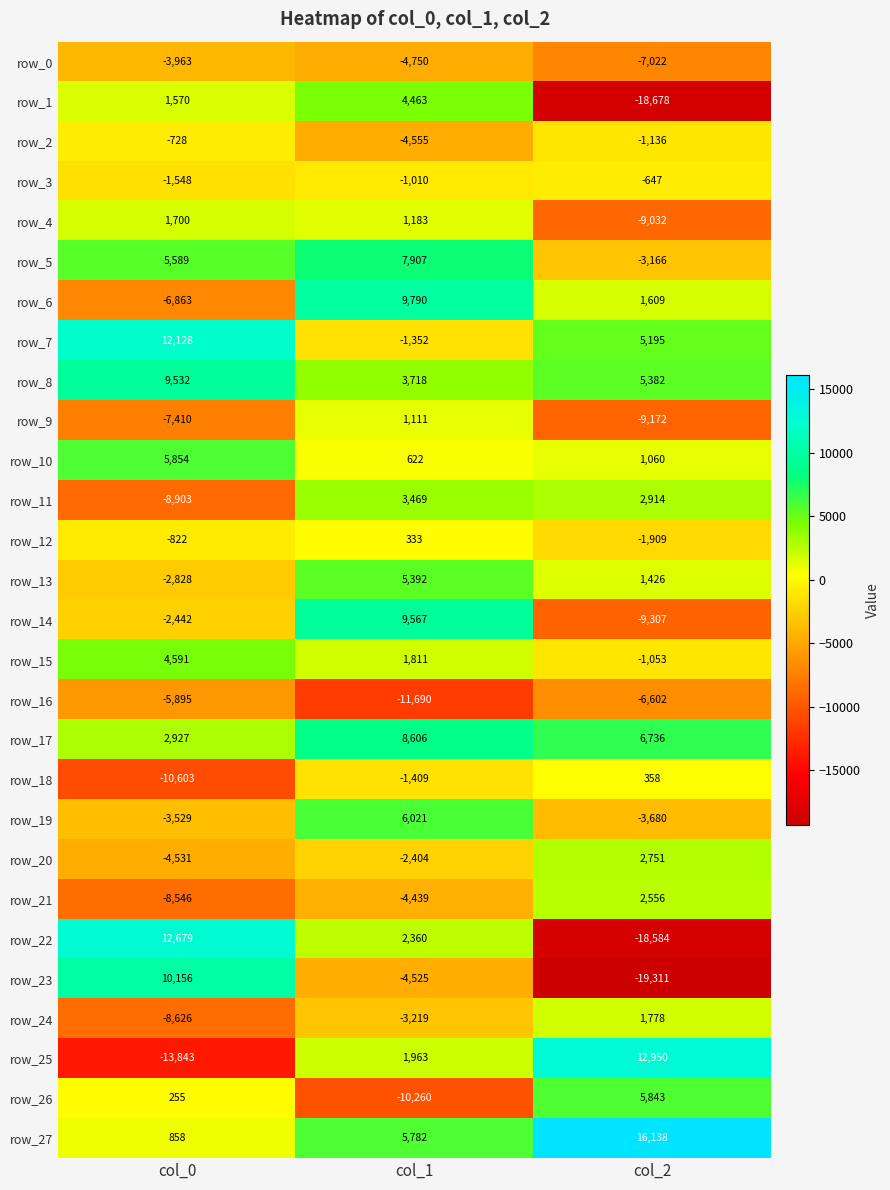

Between col_0 and col_2, which series saw the biggest shift?

row_22